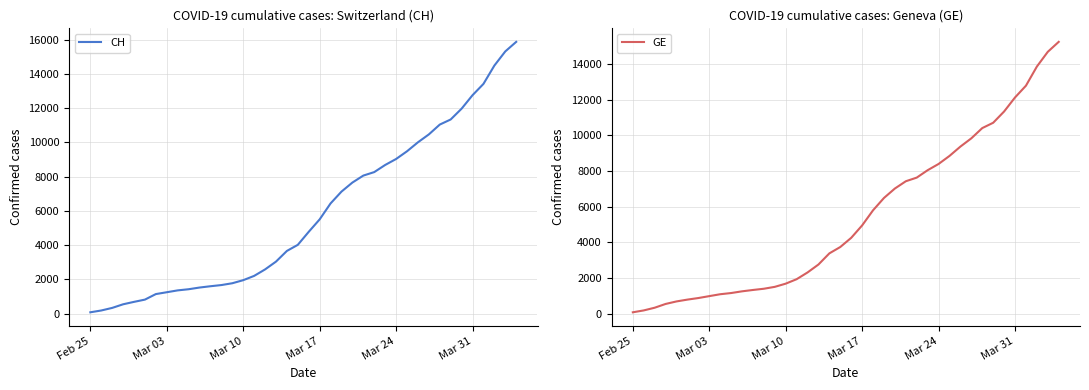

What are all the series names shown in the legend?

CH, GE